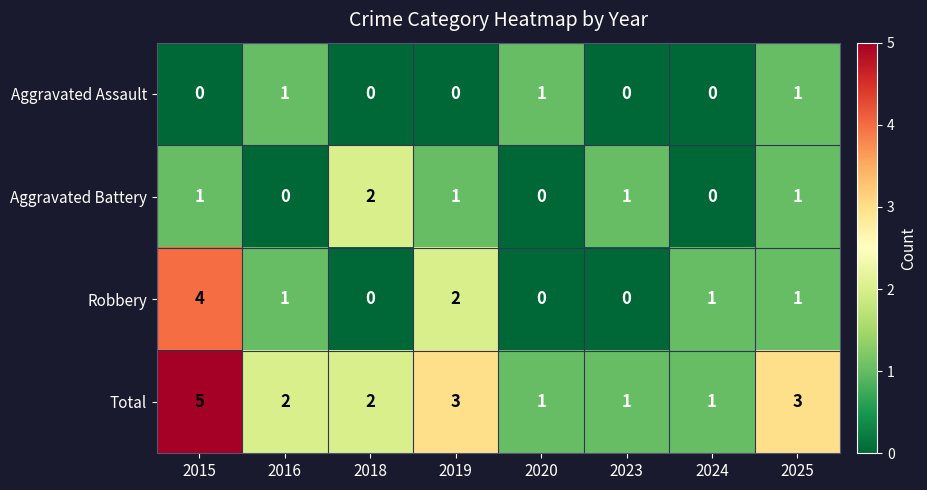

List the series in order of their overall mean, highest first.

Total, Robbery, Aggravated Battery, Aggravated Assault